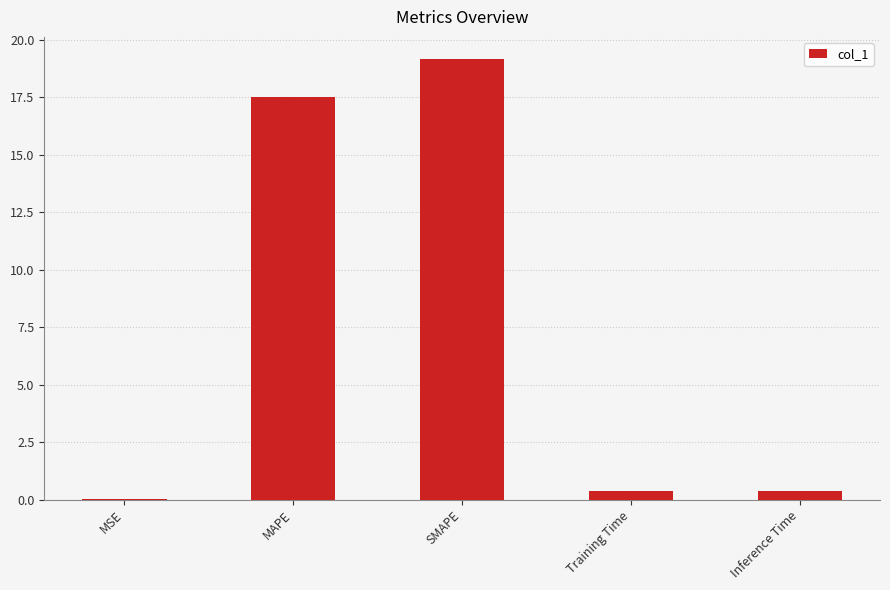

True or false: the data shows 19.2 at SMAPE.

True